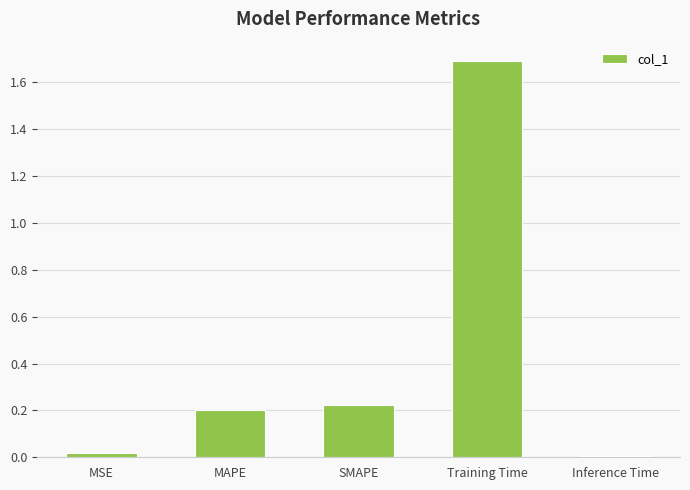

What is the difference between the maximum and second lowest values?

1.7